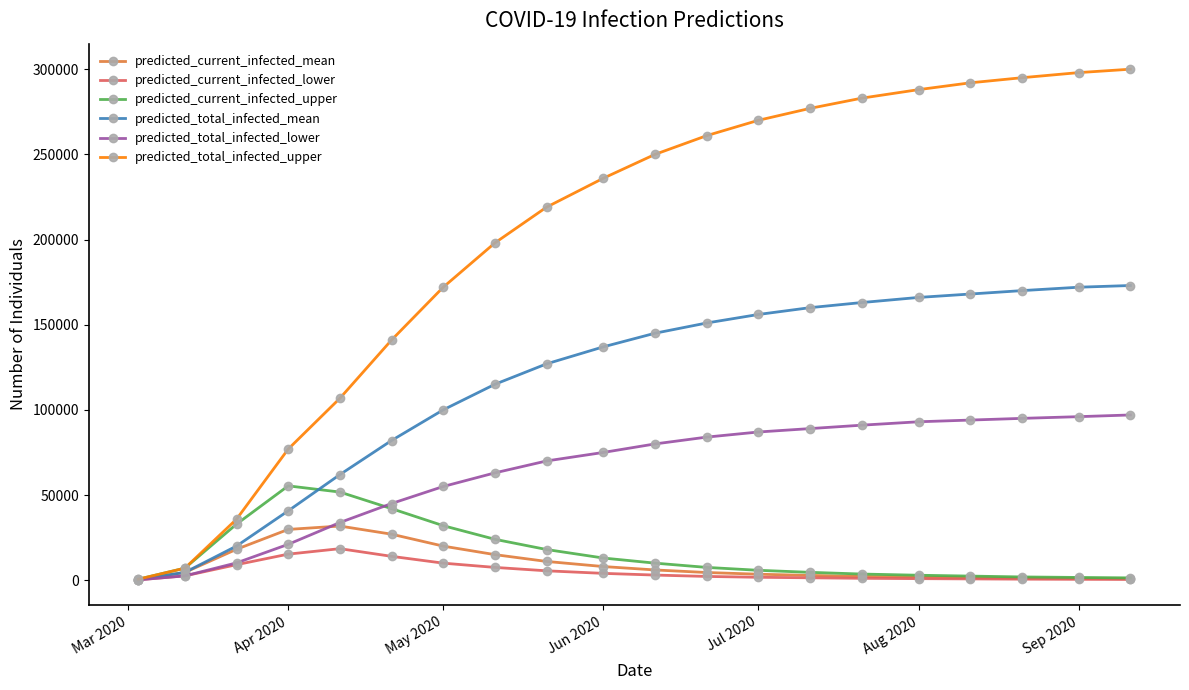

List the series in order of their peak value, highest first.

predicted_total_infected_upper, predicted_total_infected_mean, predicted_total_infected_lower, predicted_current_infected_upper, predicted_current_infected_mean, predicted_current_infected_lower